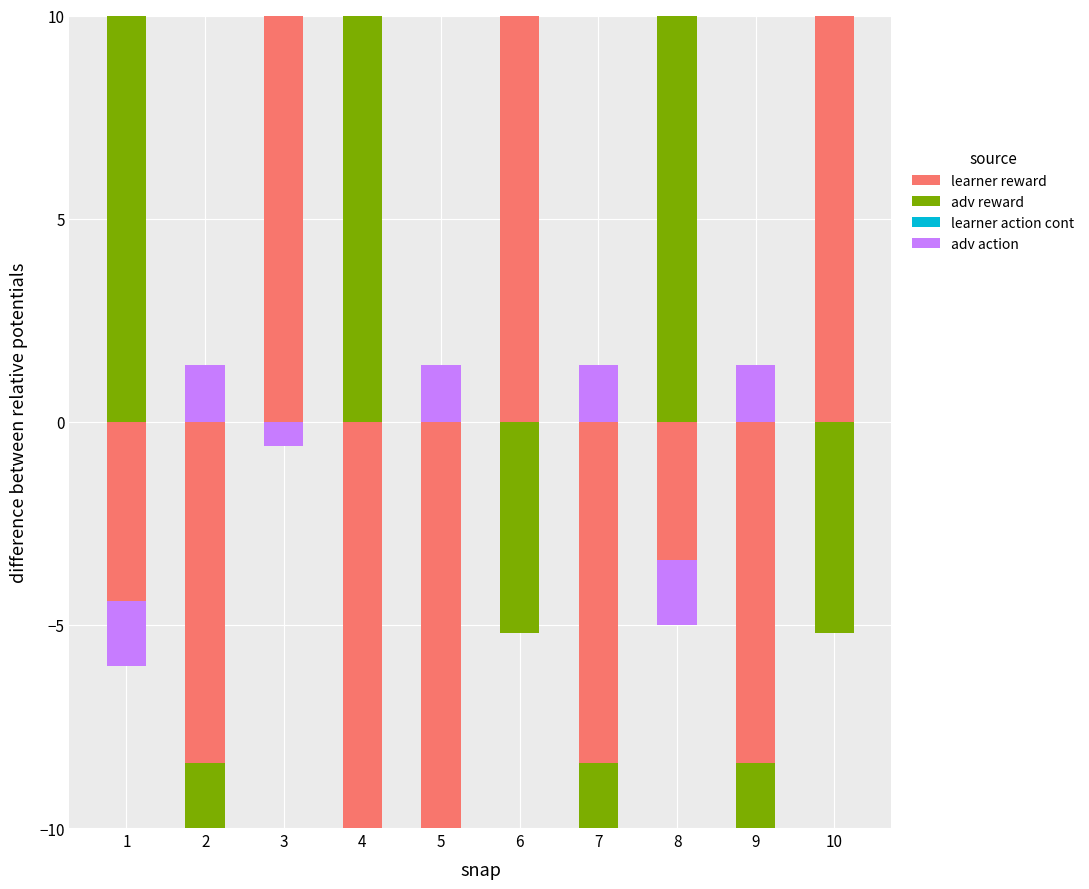

Which series has the largest range (max minus min)?

adv reward